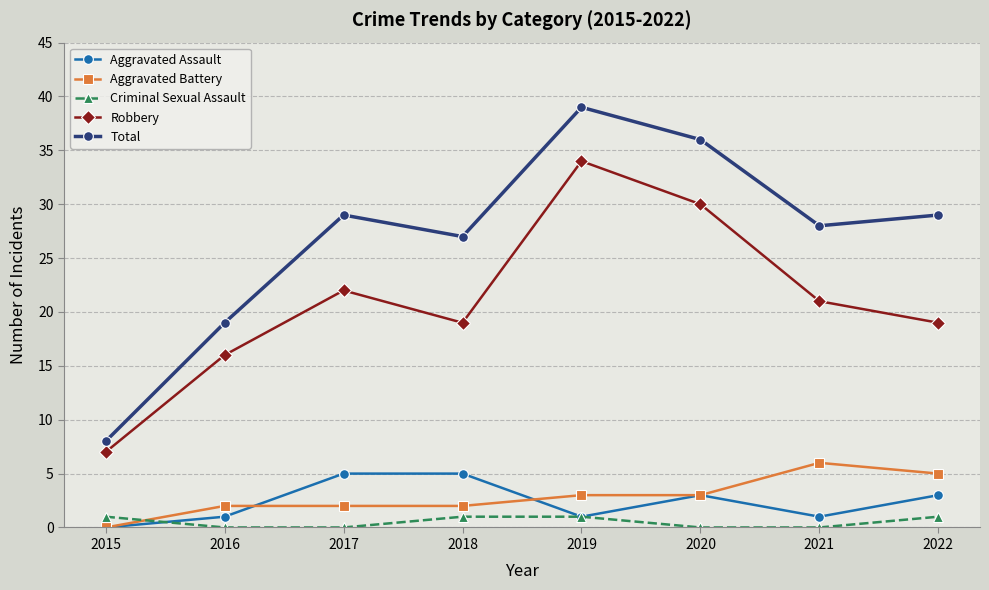

The value of Robbery at 2015 is 12. True or false?

False